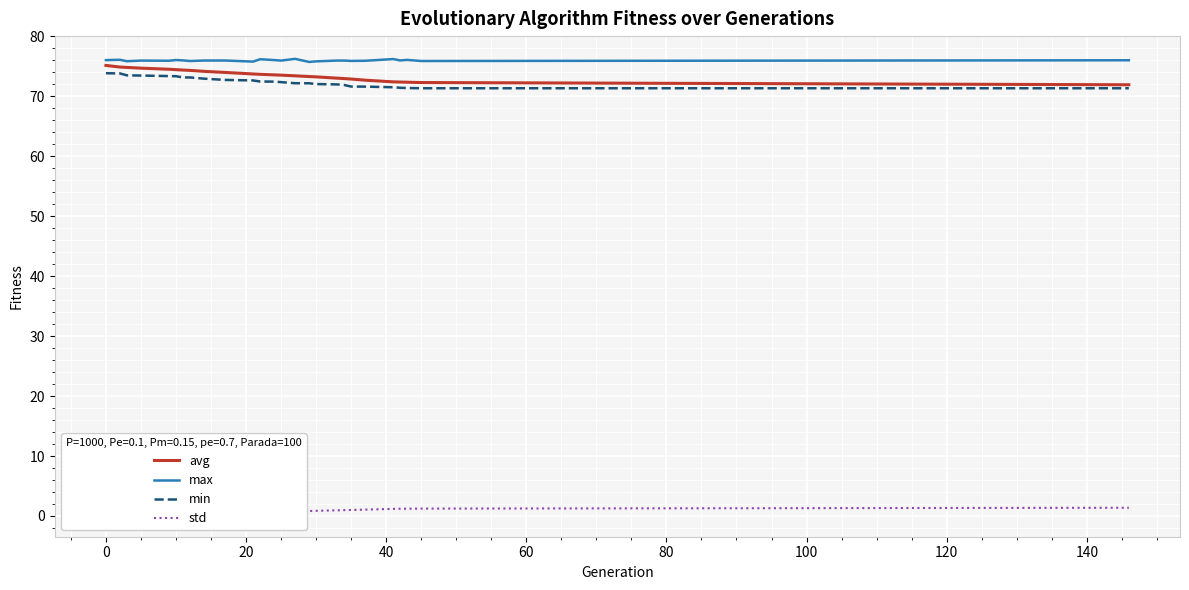

What is the lowest value of the avg series?

71.9